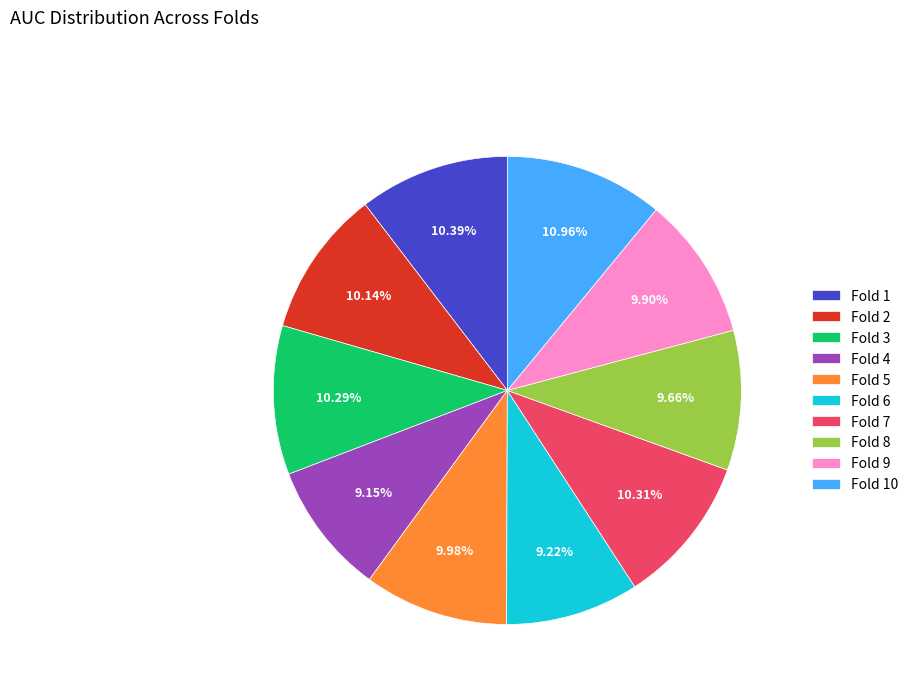

Is there a majority slice in this chart?

No